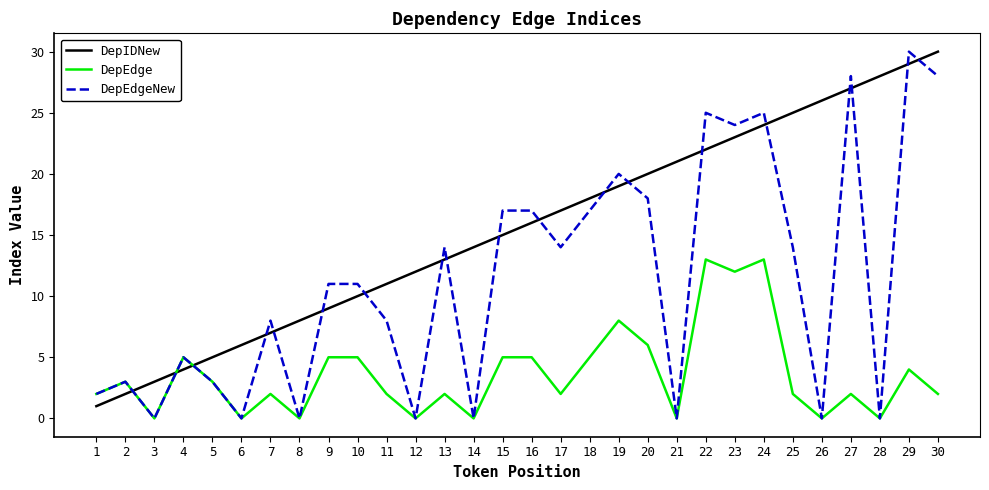

Is this an area chart (filled region under the line)?

No